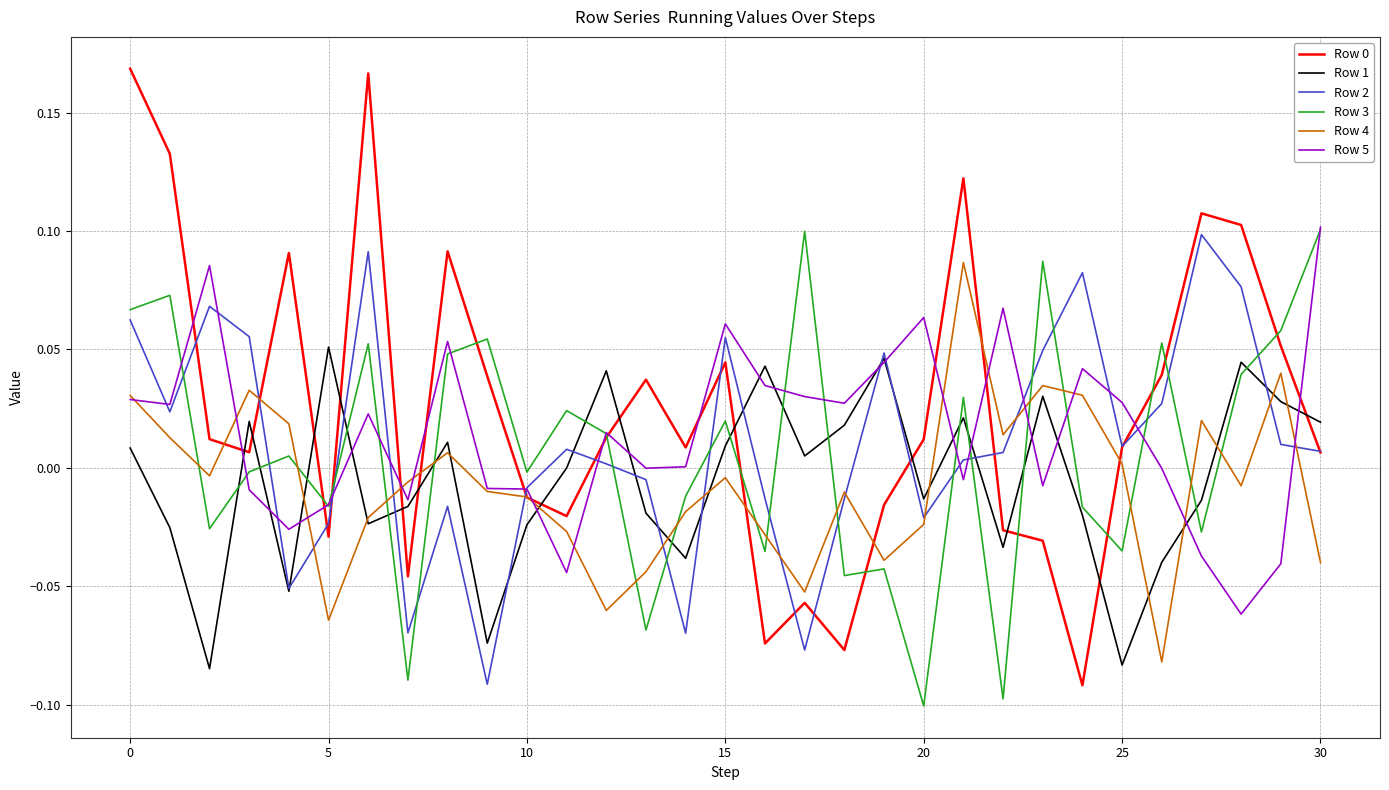

Is the value of Row 3 at 30 greater than the value of Row 2 at 5?

Yes